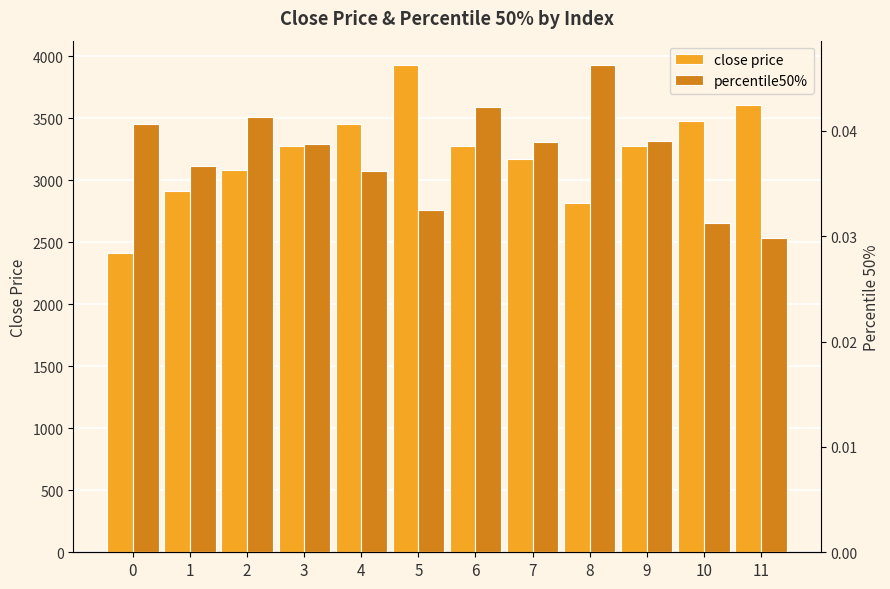

What is the sum of all percentile50% values?

0.5